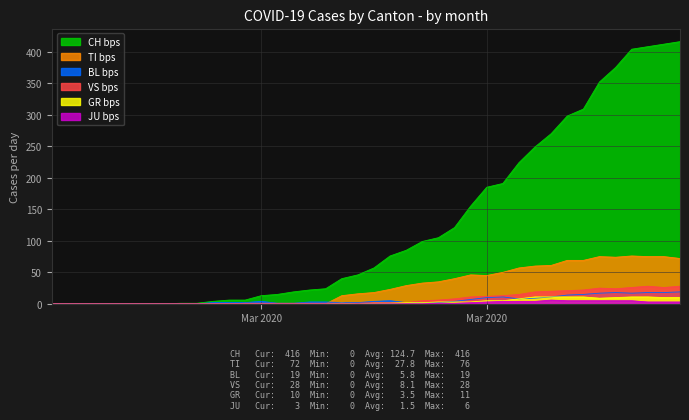

How many lines are shown in the chart?

6